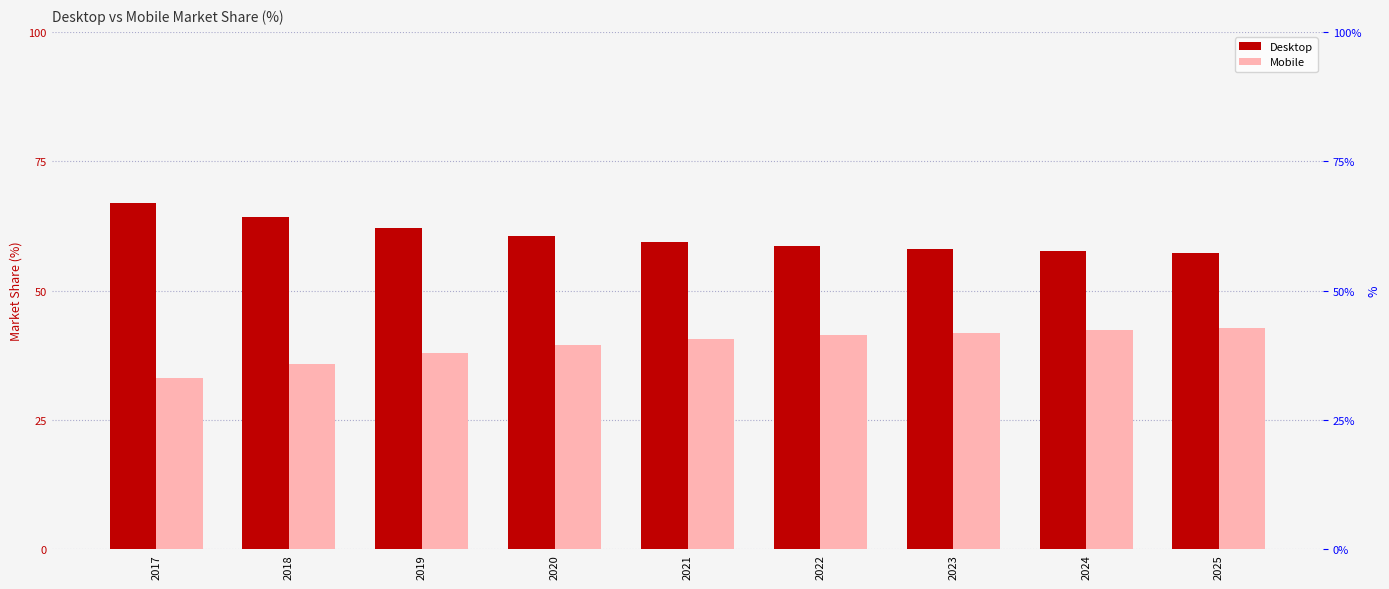

What is the spread (max minus min) of values at 2018?

28.3